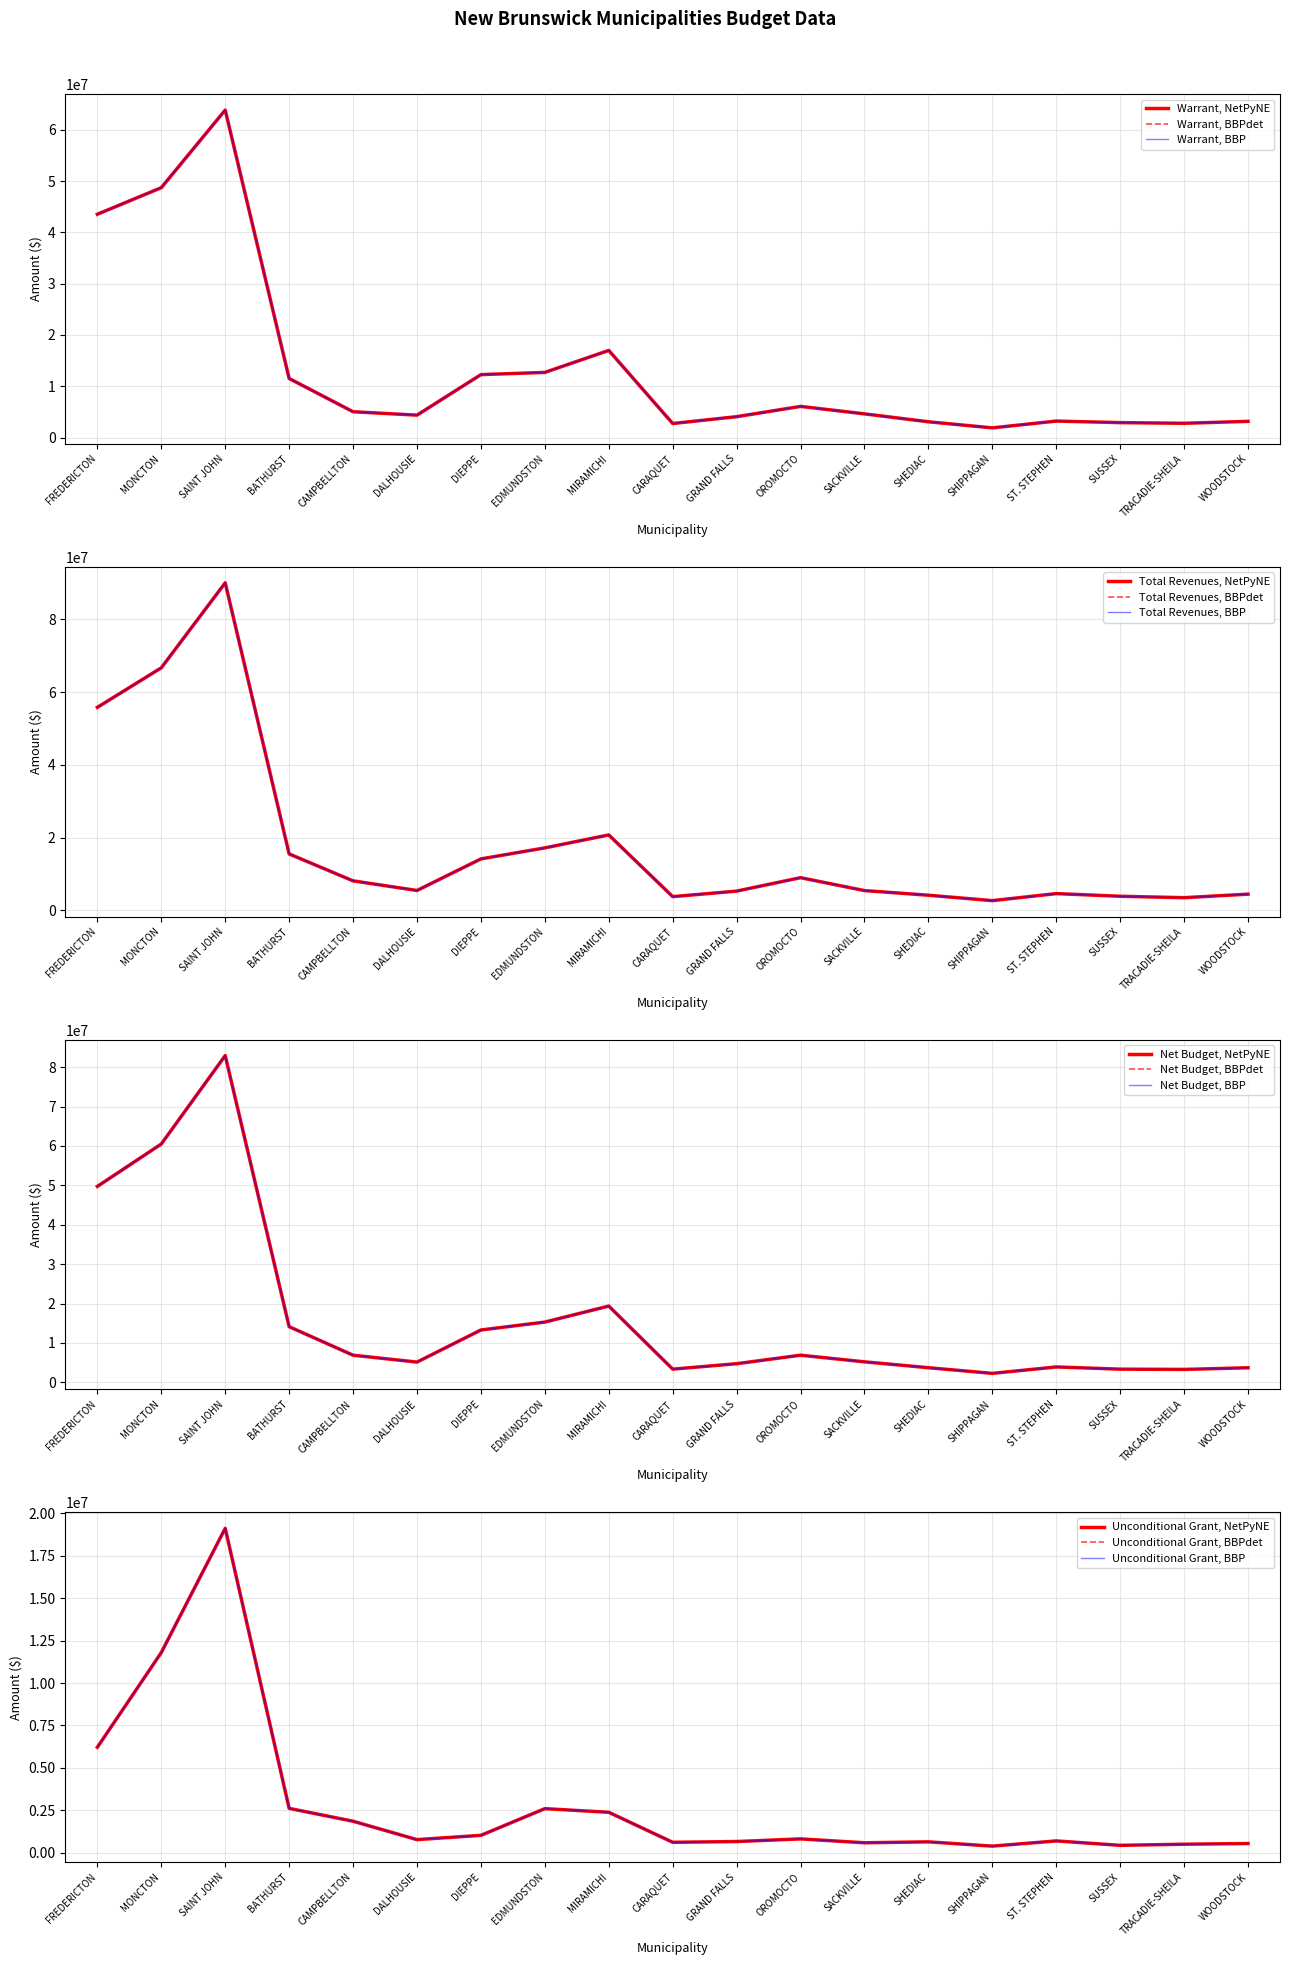

Reading left to right, list all the values displayed in this chart.

Warrant: 43530255	48704437	63830399	11524018	5044301	4382008	12278283	12709935	16991776	2749031	4081362	6085063	4632535	3085404	1898606	3224468	2922700	2792543	3171694
Total Revenues: 55827789	66698337	90069243	15530194	8127309	5481273	14166435	17190206	20754588	3794406	5308116	9001937	5451631	4178145	2691900	4622528	3892400	3501024	4471615
Net Budget: 49741926	60500261	82950589	14133321	6894737	5147625	13297200	15303306	19368678	3358367	4734698	6893716	5213449	3721546	2281371	3914401	3351994	3288058	3707862
Unconditional Grant: 6211671	11795824	19120190	2609303	1850436	765617	1018917	2593371	2376902	609336	653336	808653	580914	636142	382765	689933	429294	495515	536168